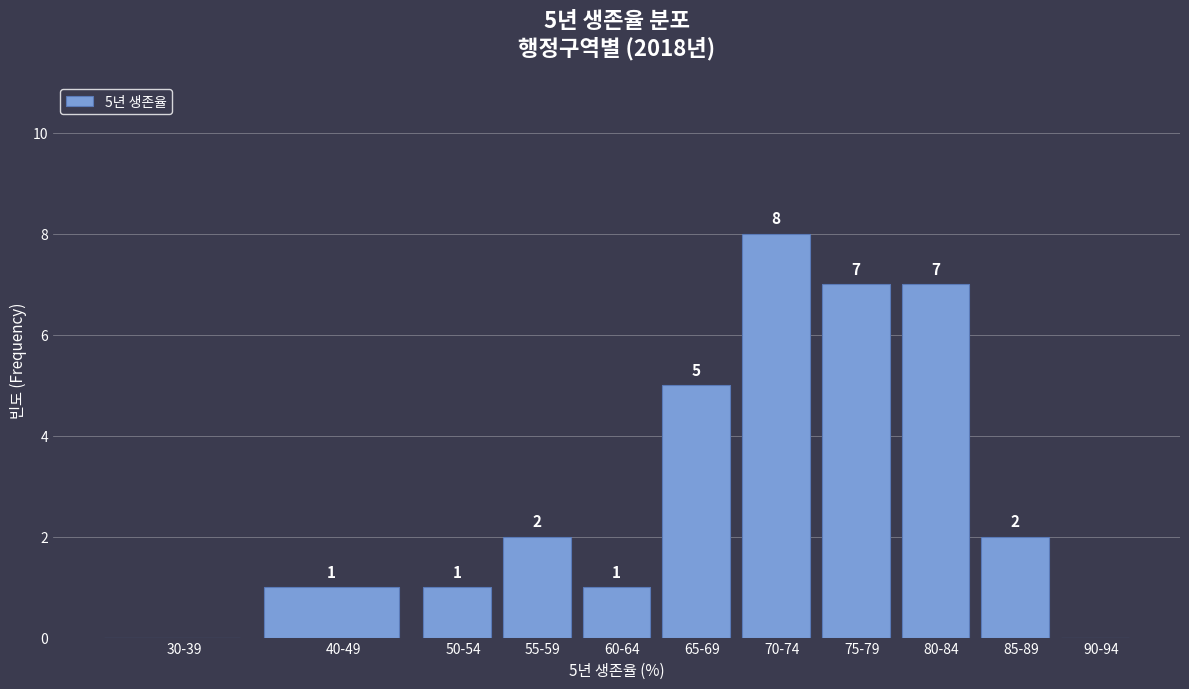

Reading left to right, extract all data points from this chart.

30-39=0	40-49=1	50-54=1	55-59=2	60-64=1	65-69=5	70-74=8	75-79=7	80-84=7	85-89=2	90-94=0